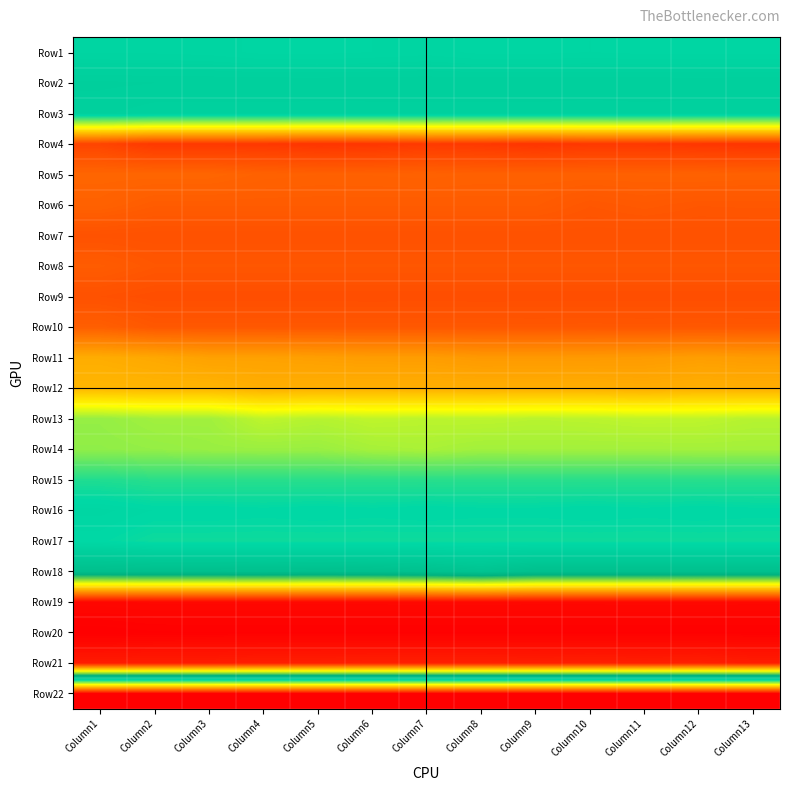

At Column4, list the series in order from largest to smallest.

Row20, Row19, Row21, Row18, Row2, Row3, Row1, Row16, Row17, Row15, Row14, Row13, Row12, Row11, Row5, Row6, Row10, Row8, Row7, Row9, Row4, Row22